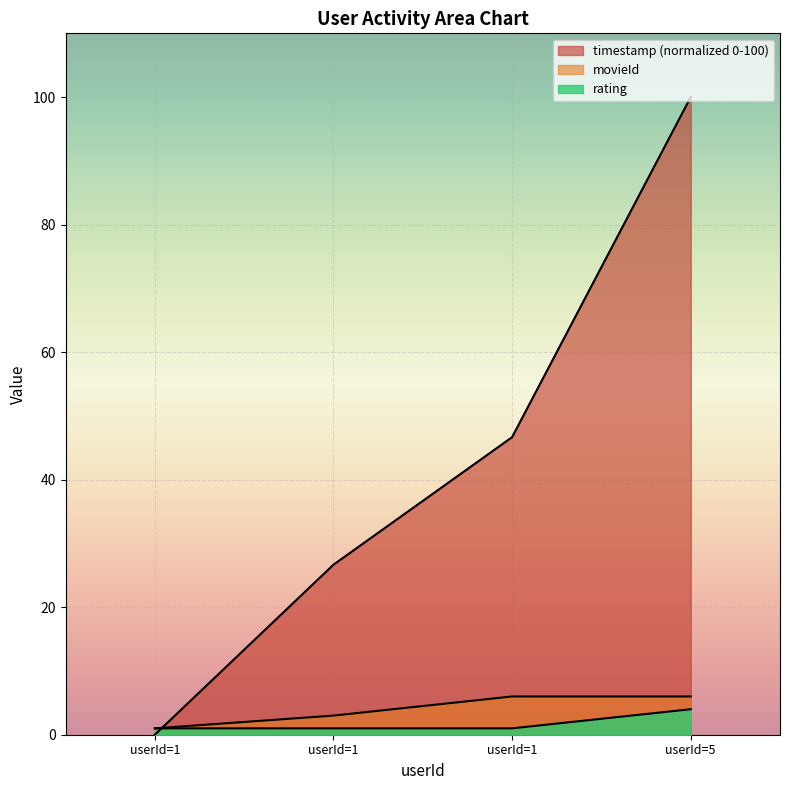

How many categories are shown in the chart?

4